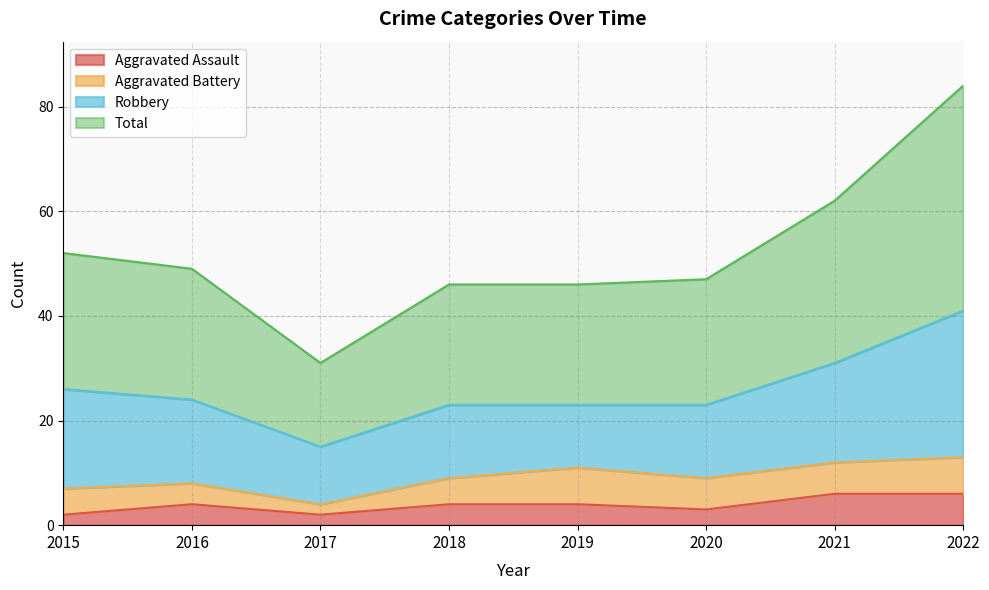

Is the value of Total at 2018 greater than the value of Aggravated Assault at 2018?

Yes